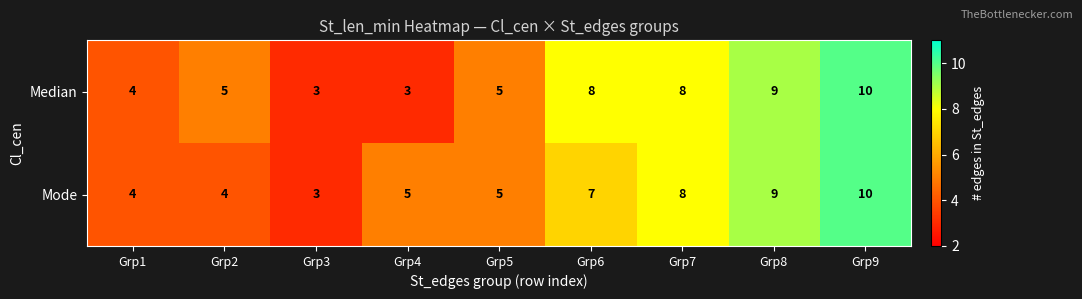

What is the sum of the Median values at Grp1 and Grp4?

7